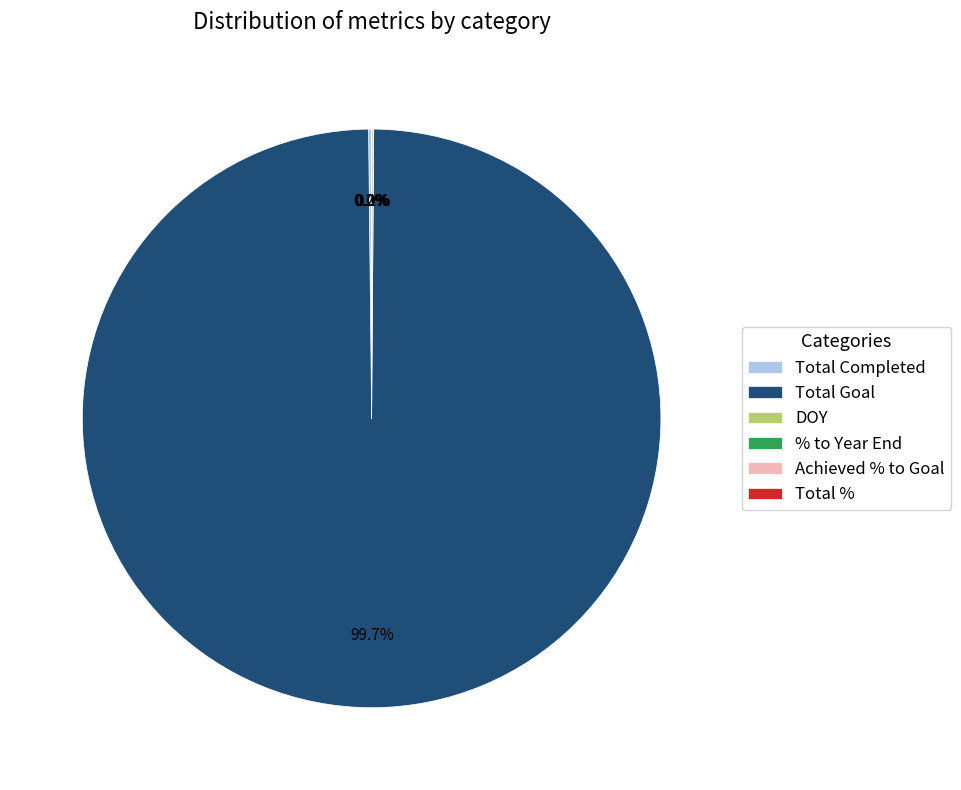

Is there a majority slice in this chart?

Yes